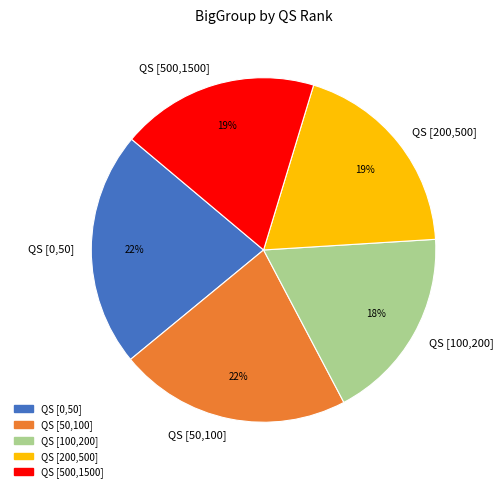

The QS [50,100] slice represents 22% of the pie. True or false?

True